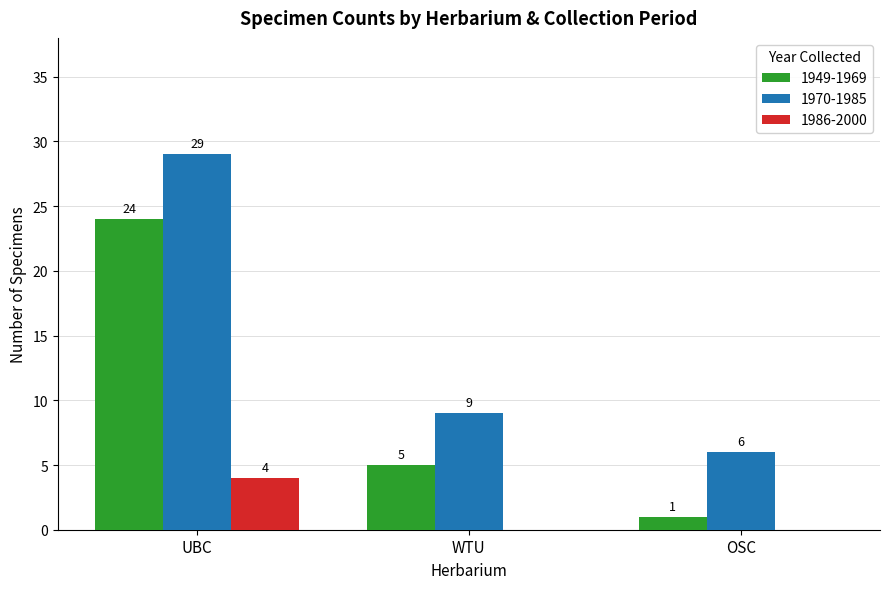

What is the maximum value for 1970-1985?

29